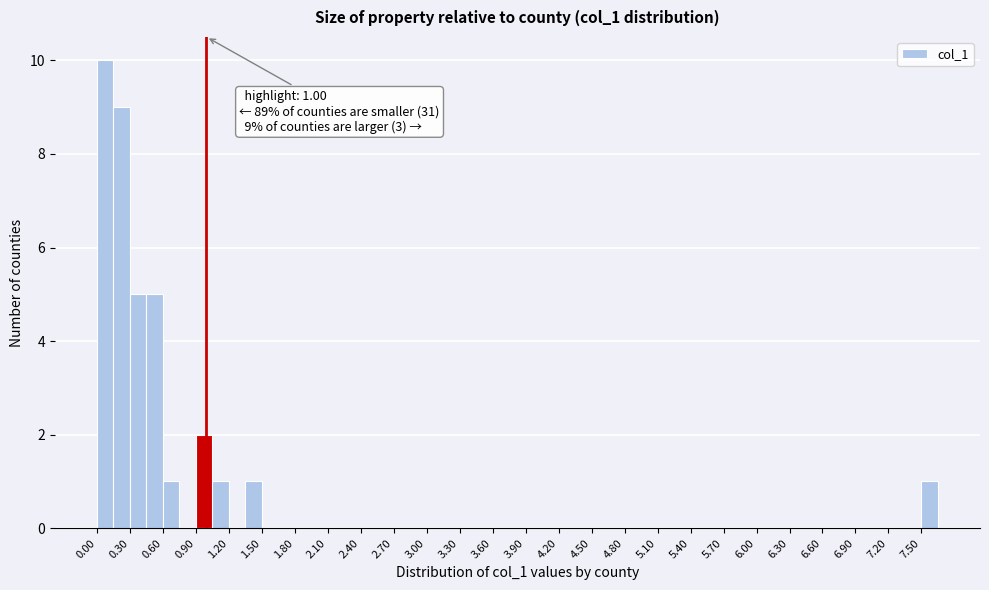

Read against the x-axis, roughly where is the centre of the tallest bar?

0.10